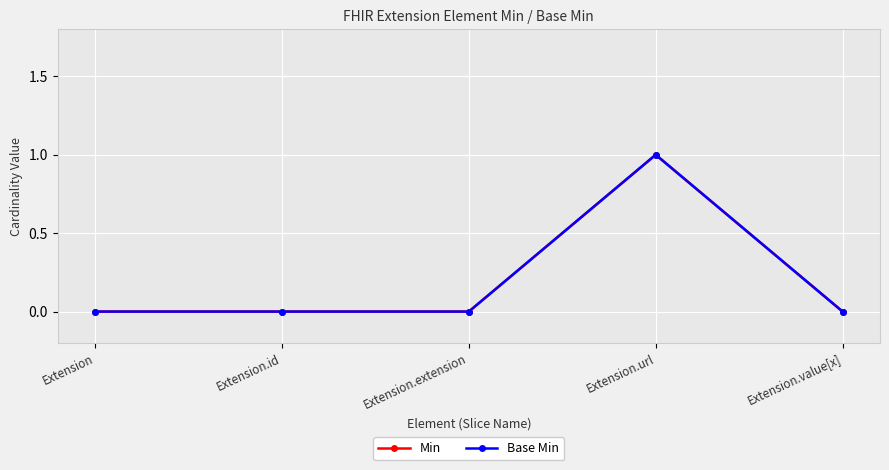

At which label does Base Min reach its minimum?

Extension